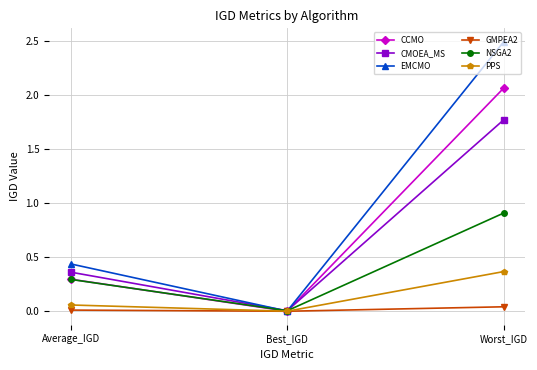

Which label corresponds to the largest value in the chart?

Worst_IGD